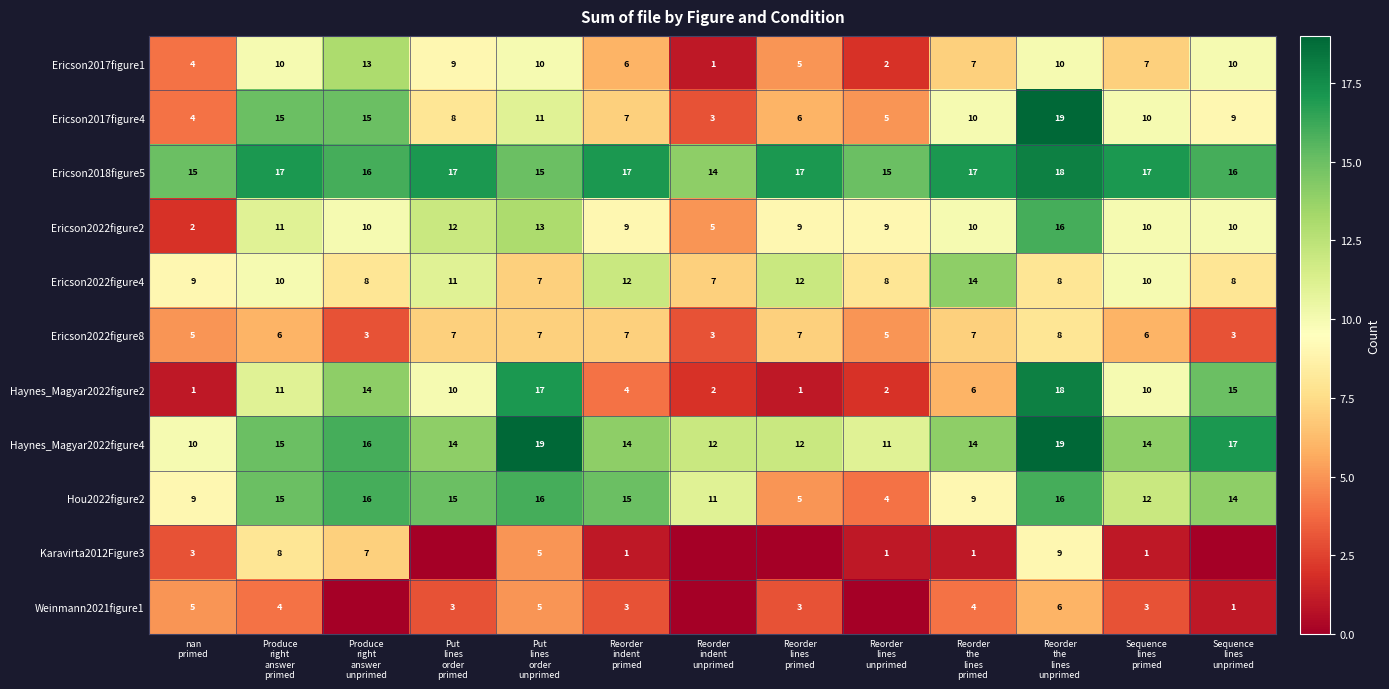

At which category is the sum across all series the highest?

Reorder
the
lines
unprimed